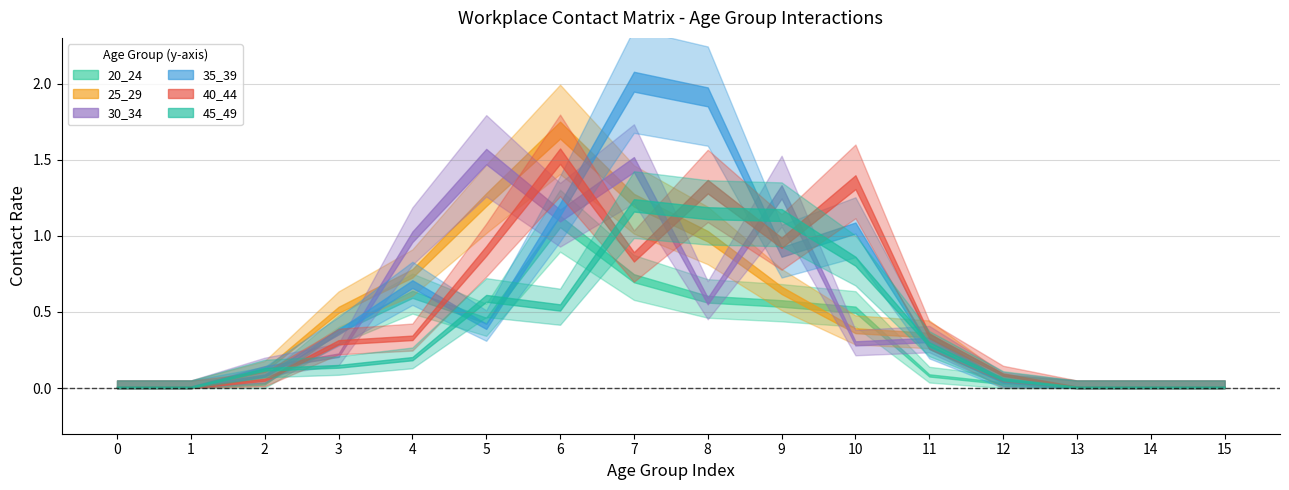

Reading left to right, transcribe all the data shown in this chart.

20_24: 0=0.0	1=0.0	2=0.0	3=0.4	4=0.6	5=0.4	6=1.1	7=0.7	8=0.6	9=0.6	10=0.5	11=0.1	12=0.0	13=0.0	14=0.0	15=0.0
25_29: 0=0.0	1=0.0	2=0.1	3=0.5	4=0.7	5=1.2	6=1.7	7=1.2	8=1.0	9=0.6	10=0.4	11=0.3	12=0.0	13=0.0	14=0.0	15=0.0
30_34: 0=0.0	1=0.0	2=0.1	3=0.2	4=1.0	5=1.5	6=1.1	7=1.5	8=0.6	9=1.3	10=0.3	11=0.3	12=0.0	13=0.0	14=0.0	15=0.0
35_39: 0=0.0	1=0.0	2=0.1	3=0.4	4=0.7	5=0.4	6=1.2	7=2.0	8=1.9	9=0.9	10=1.0	11=0.3	12=0.0	13=0.0	14=0.0	15=0.0
40_44: 0=0.0	1=0.0	2=0.0	3=0.3	4=0.3	5=0.9	6=1.5	7=0.9	8=1.3	9=0.9	10=1.3	11=0.3	12=0.1	13=0.0	14=0.0	15=0.0
45_49: 0=0.0	1=0.0	2=0.1	3=0.1	4=0.2	5=0.6	6=0.5	7=1.2	8=1.1	9=1.1	10=0.8	11=0.3	12=0.1	13=0.0	14=0.0	15=0.0